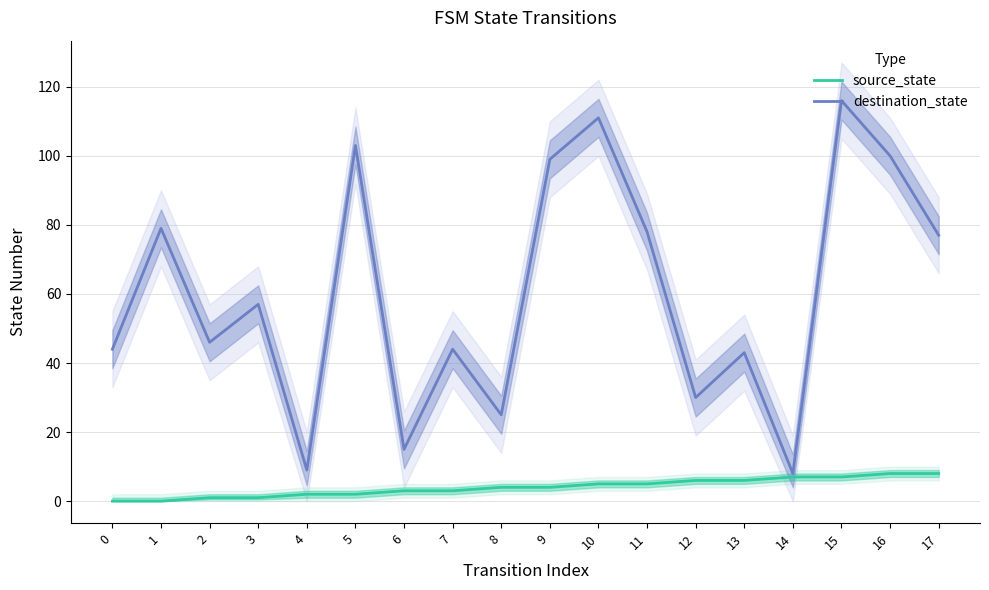

Between 10 and 14, which is larger?

14